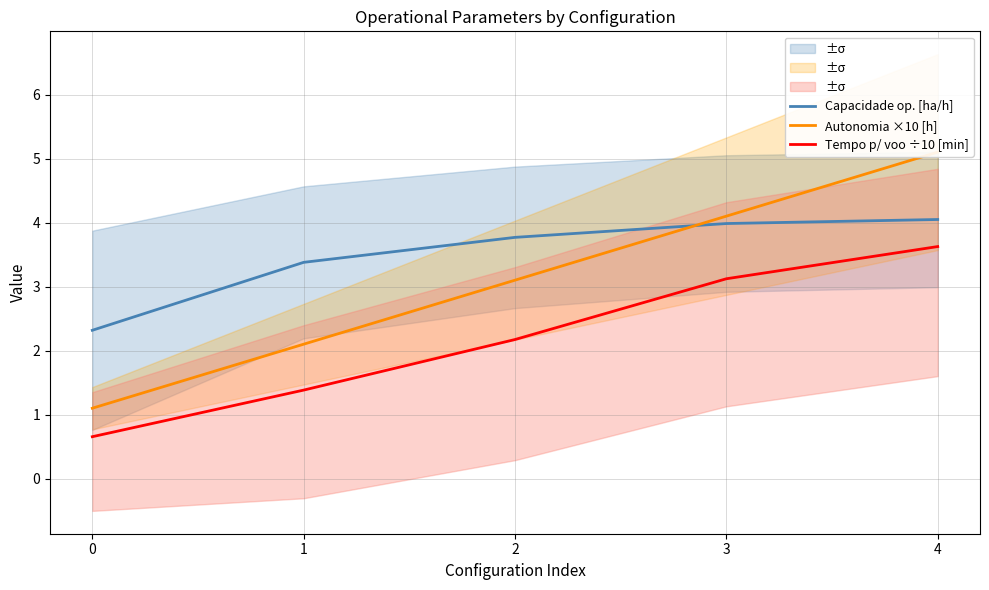

How many values in the Capacidade op. [ha/h] series are below 3?

1